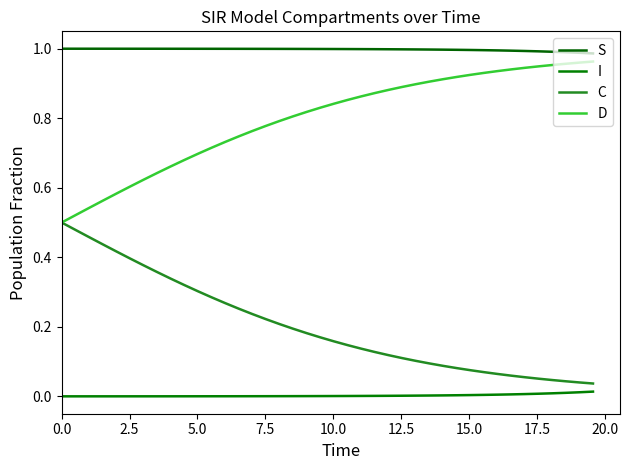

Does the chart display data point markers on the line(s)?

No